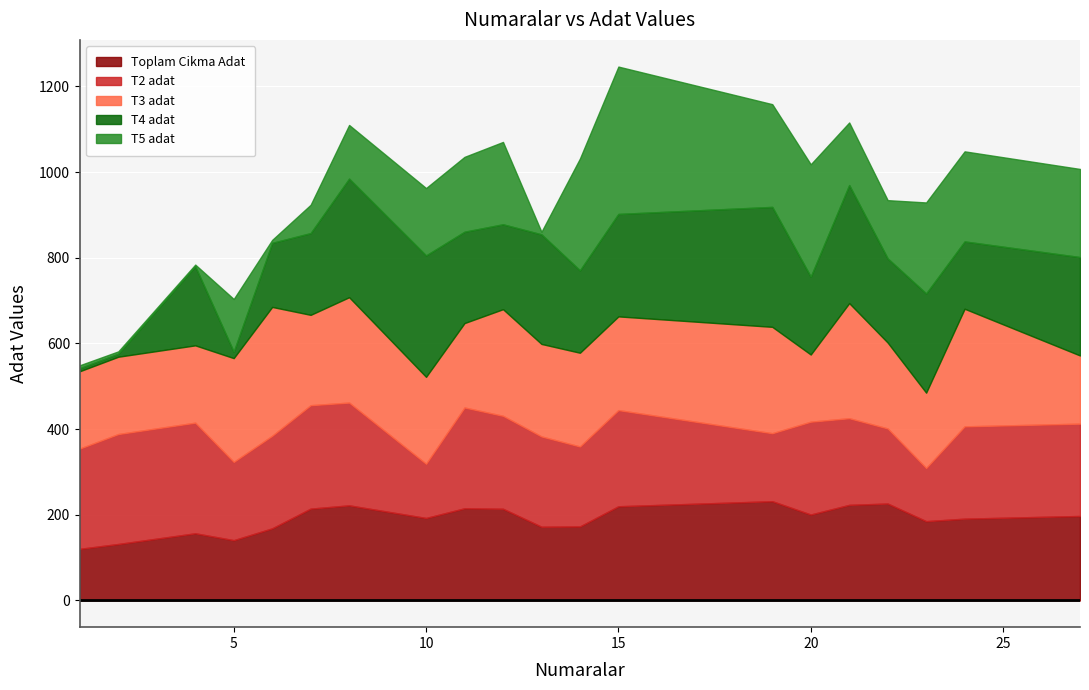

Which series changed the most between 7 and 22?

T5 adat